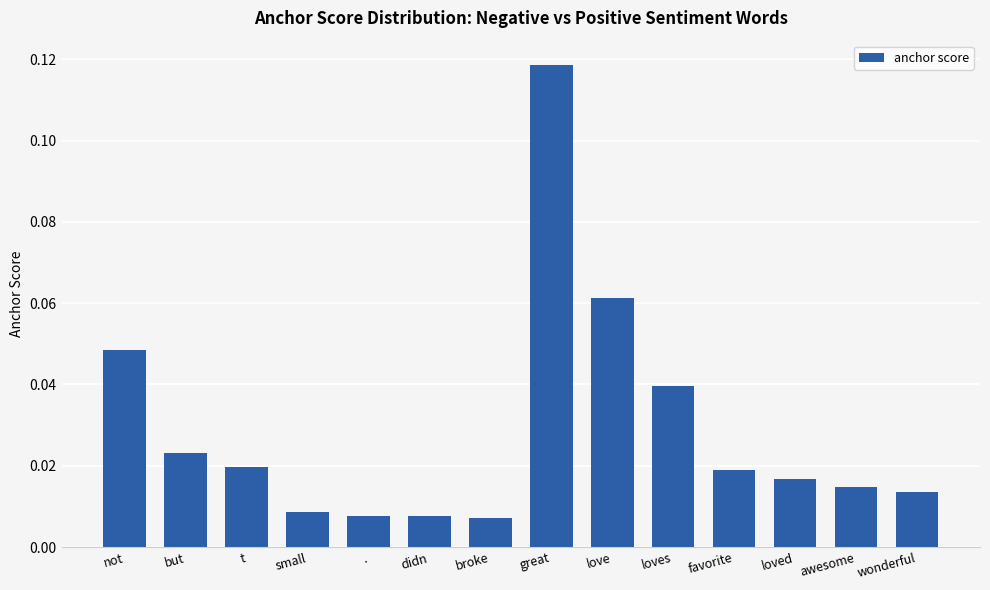

At which category does the chart reach its peak across all series?

great